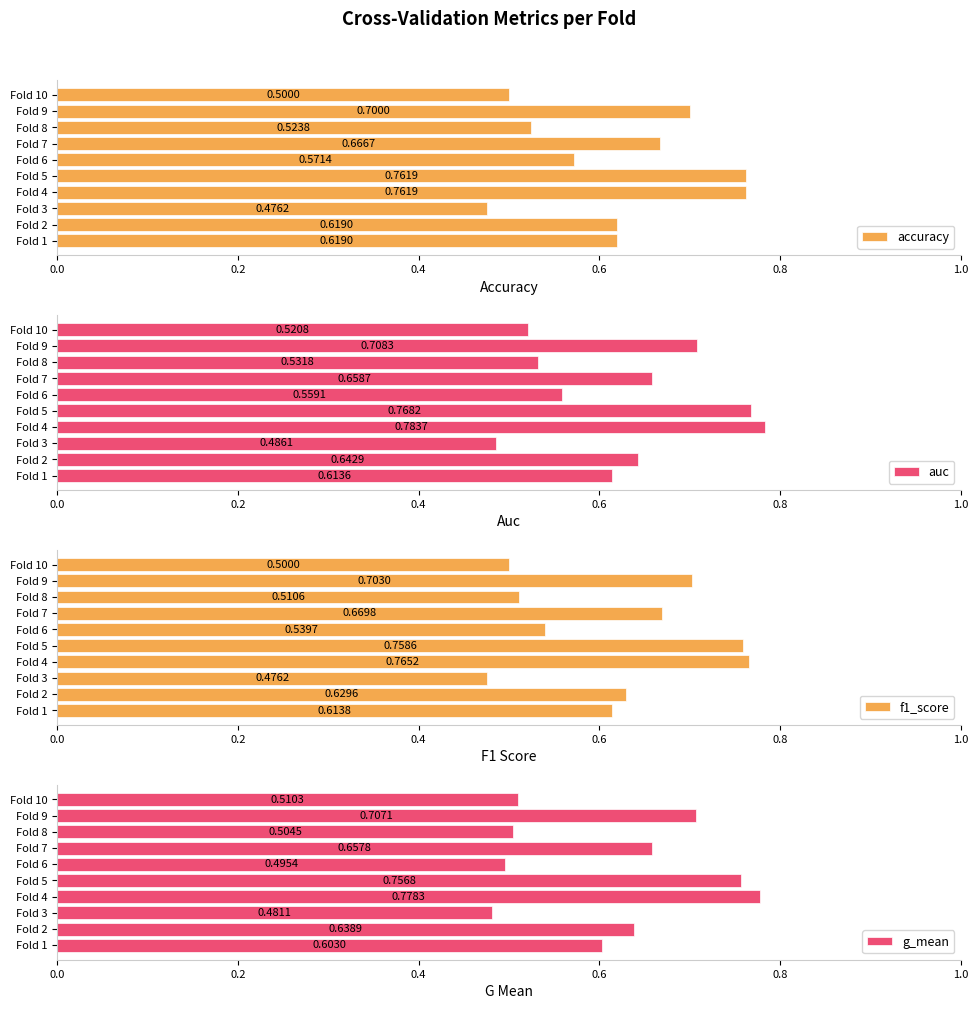

What is the average value of the g_mean series?

0.6